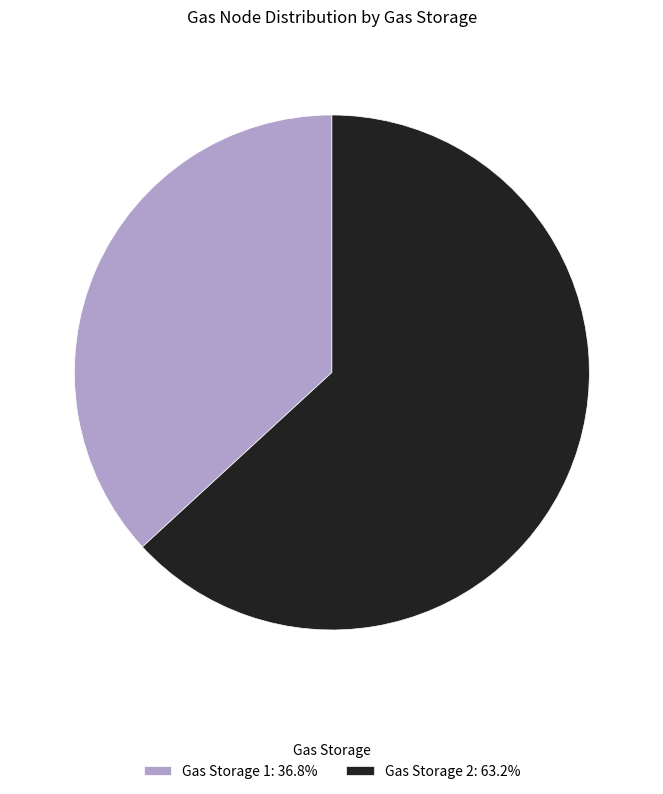

Is it true that Gas Storage 1 is 43% of the pie?

False